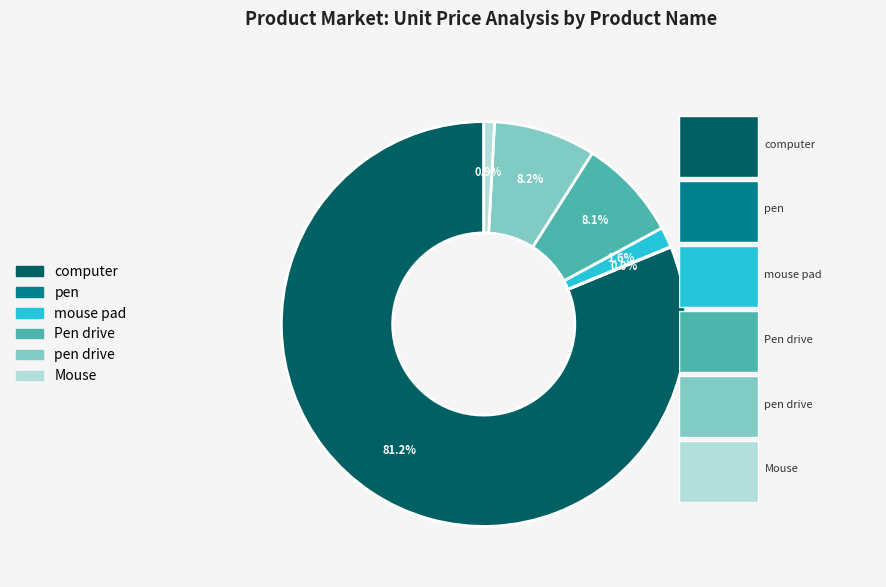

Is there a majority slice in this chart?

Yes